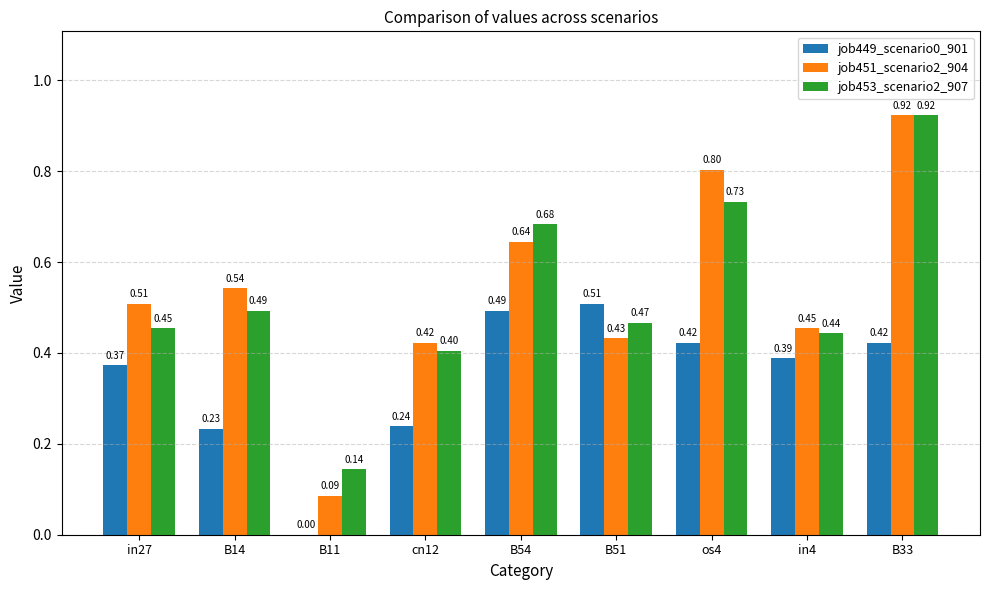

Are the bars horizontal?

No